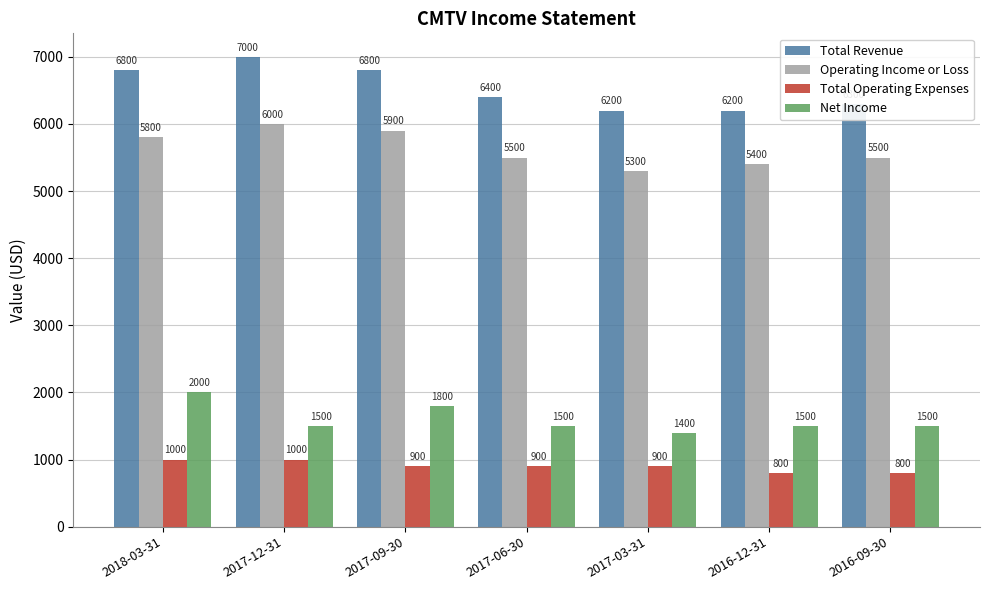

What is the sum of all Total Revenue values?

45700